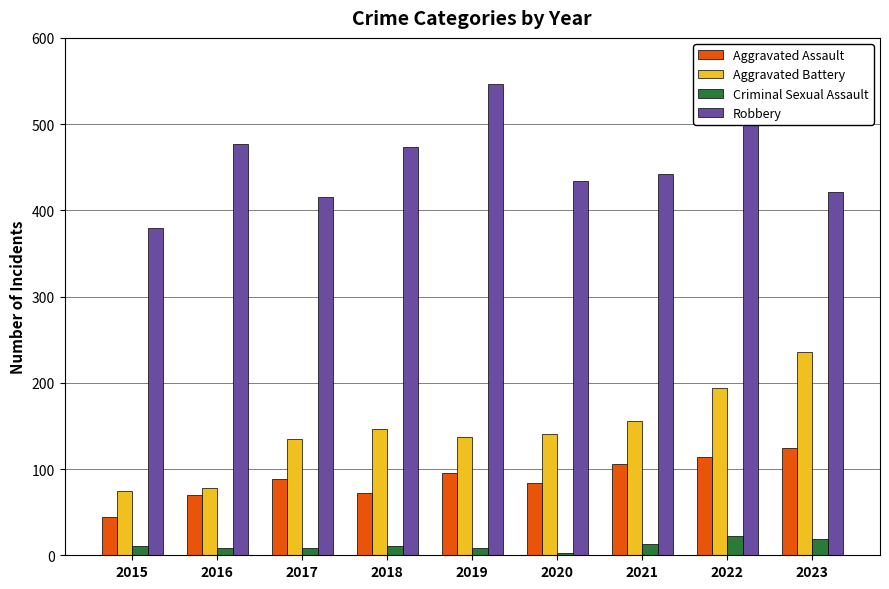

At which category is the sum across all series the highest?

2022